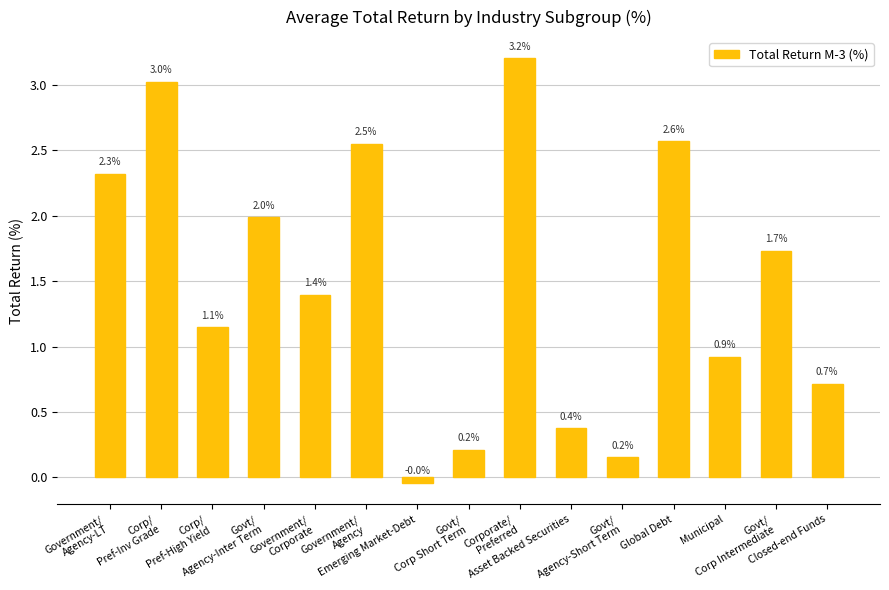

Count the number of values greater than 1.

9